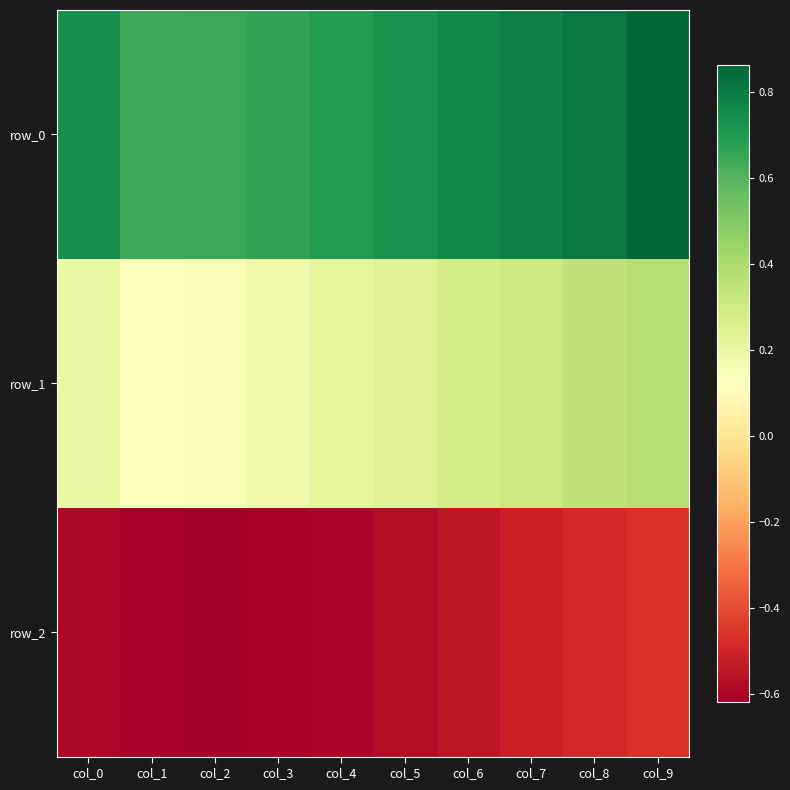

Which has a higher value, col_0 or col_1?

col_0